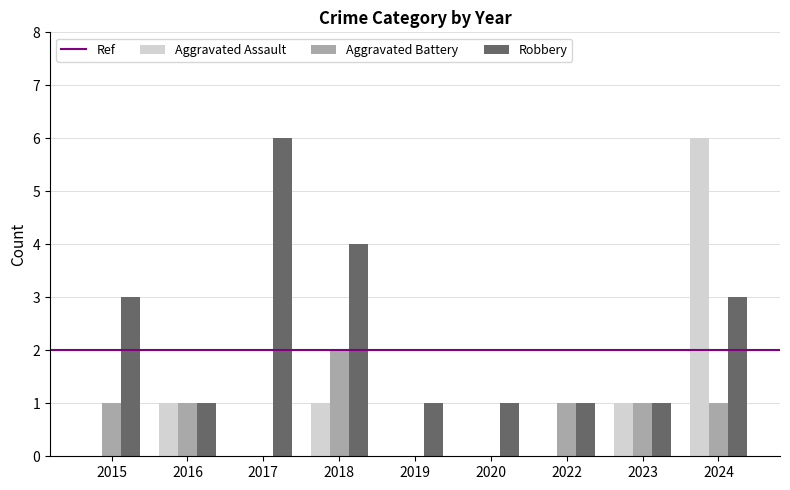

The Aggravated Assault series shows 2 at 2017. True or false?

False